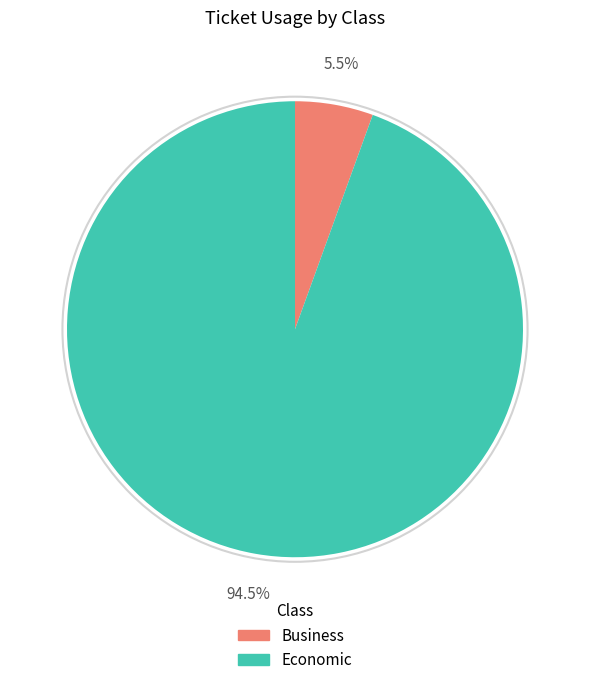

Which has a higher value, Economic or Business?

Economic